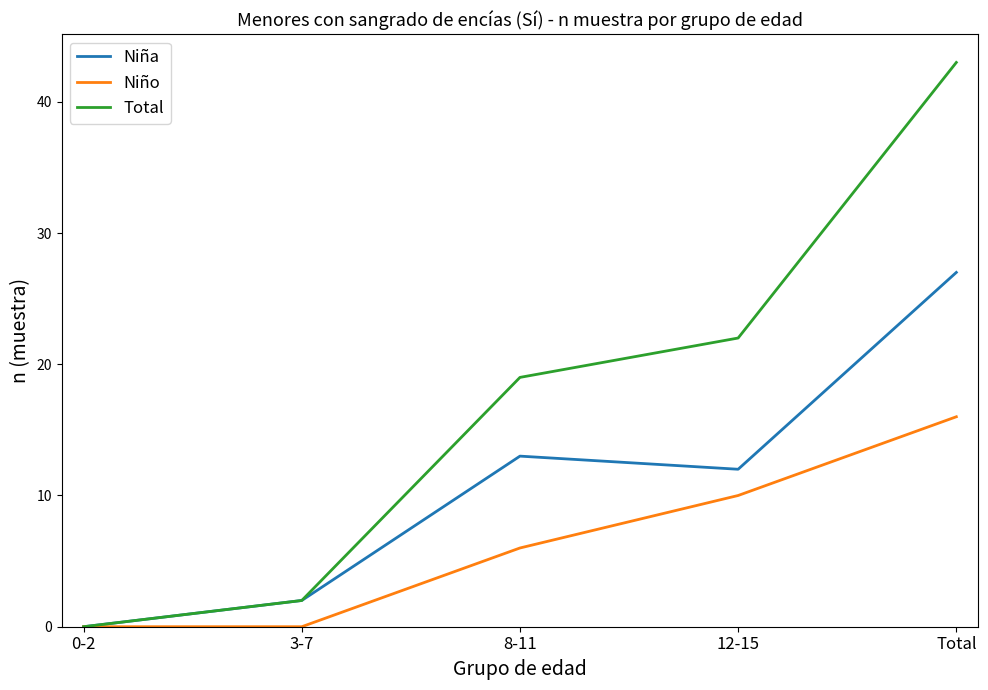

What is the difference between the highest and lowest values at 12-15?

12